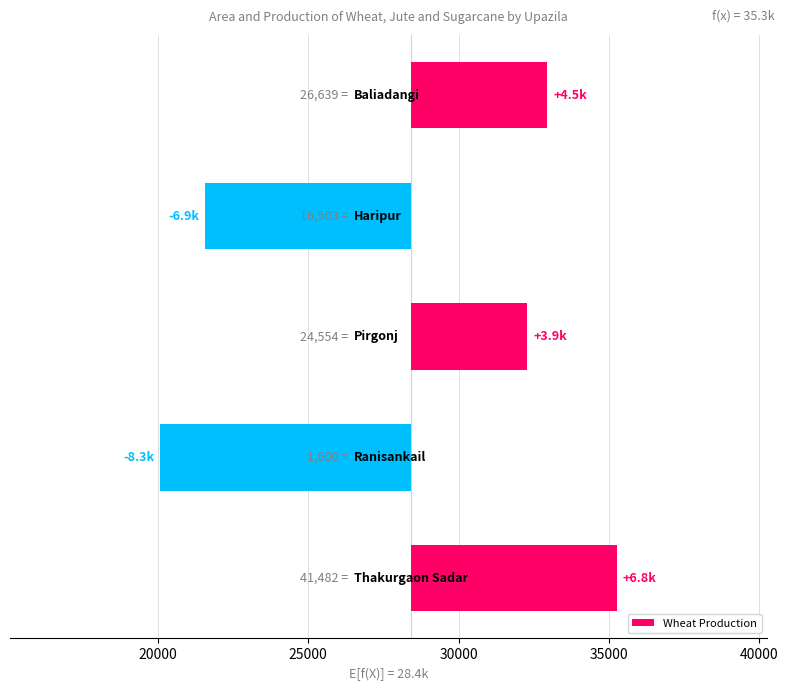

What is the smallest value displayed?

-8349.8